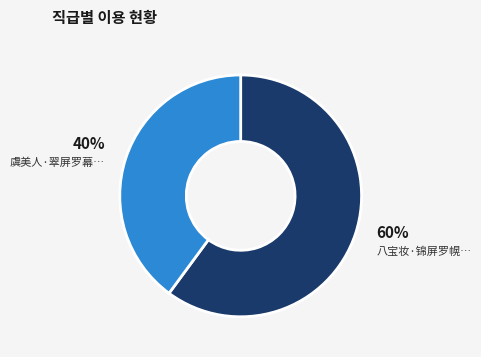

To the nearest percent, what is the difference between the largest and smallest slice percentages?

20%